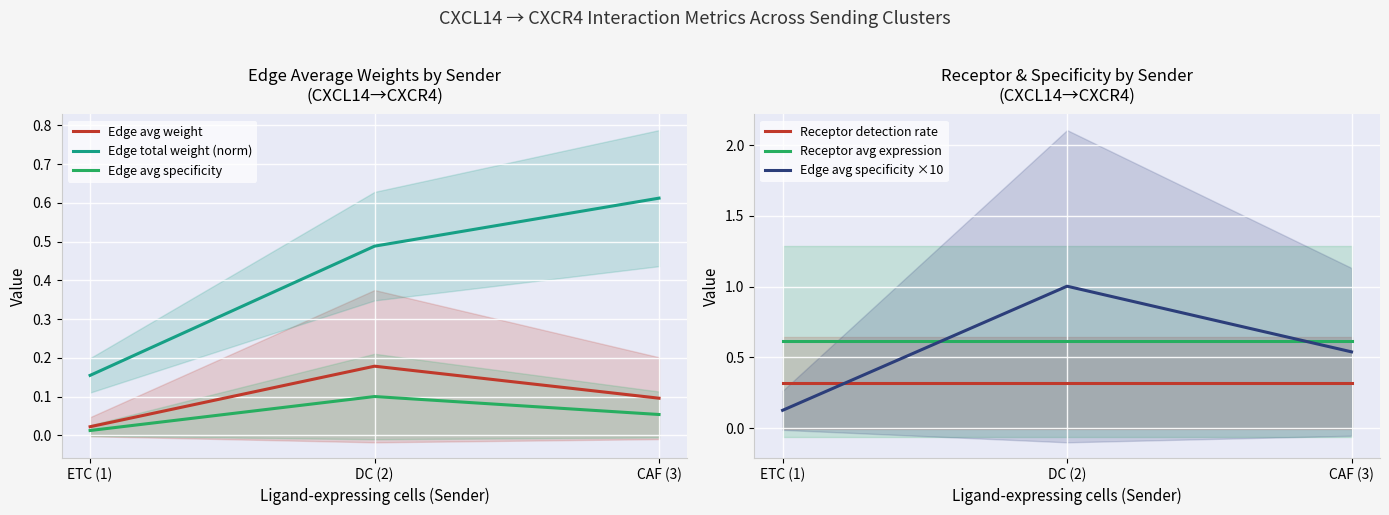

What is the difference between the maximum and minimum values in the Edge avg specificity series?

0.1